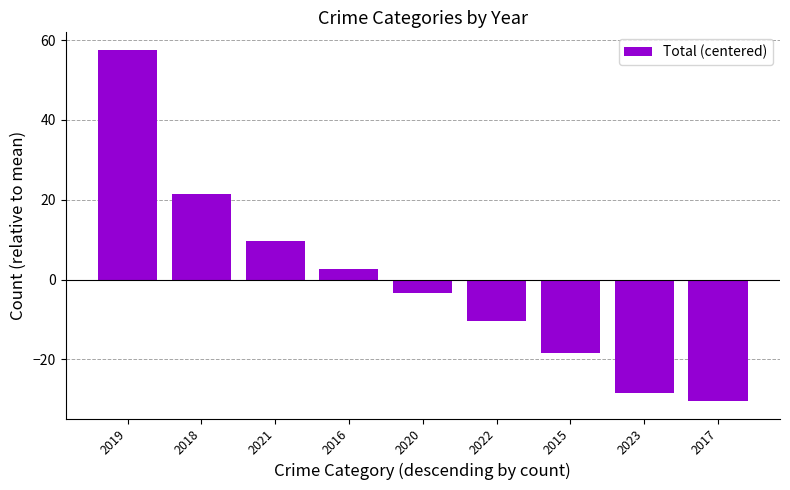

Rank the categories by value from highest to lowest.

2019, 2018, 2021, 2016, 2020, 2022, 2015, 2023, 2017